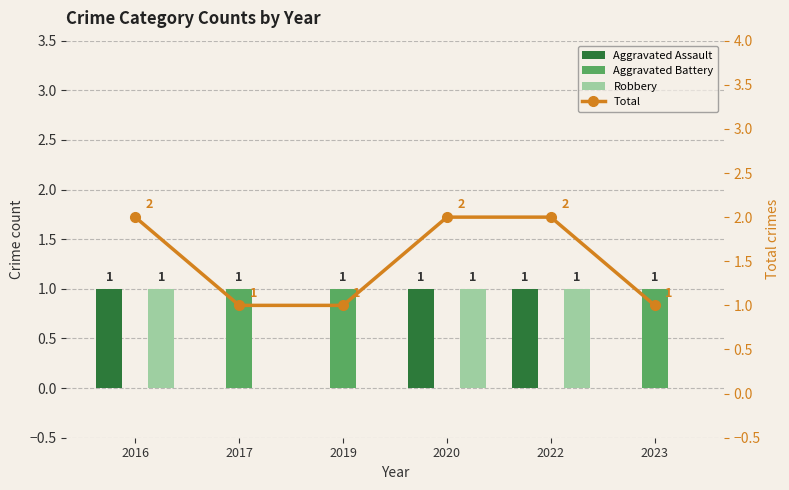

How many groups of bars are there?

6